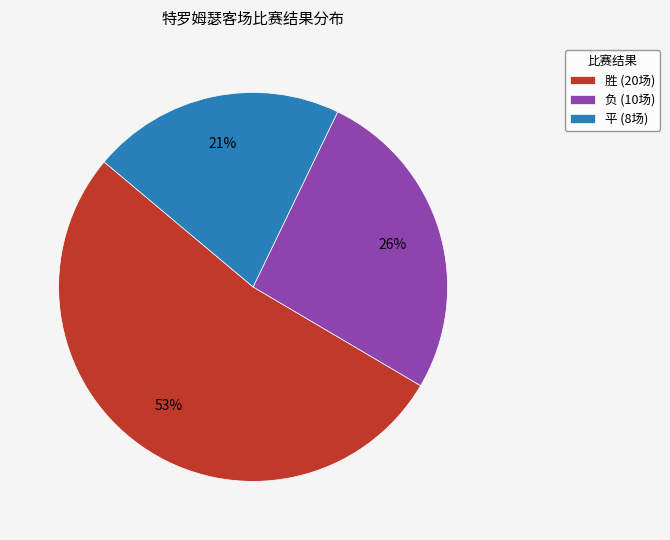

Does any single category account for the majority?

Yes